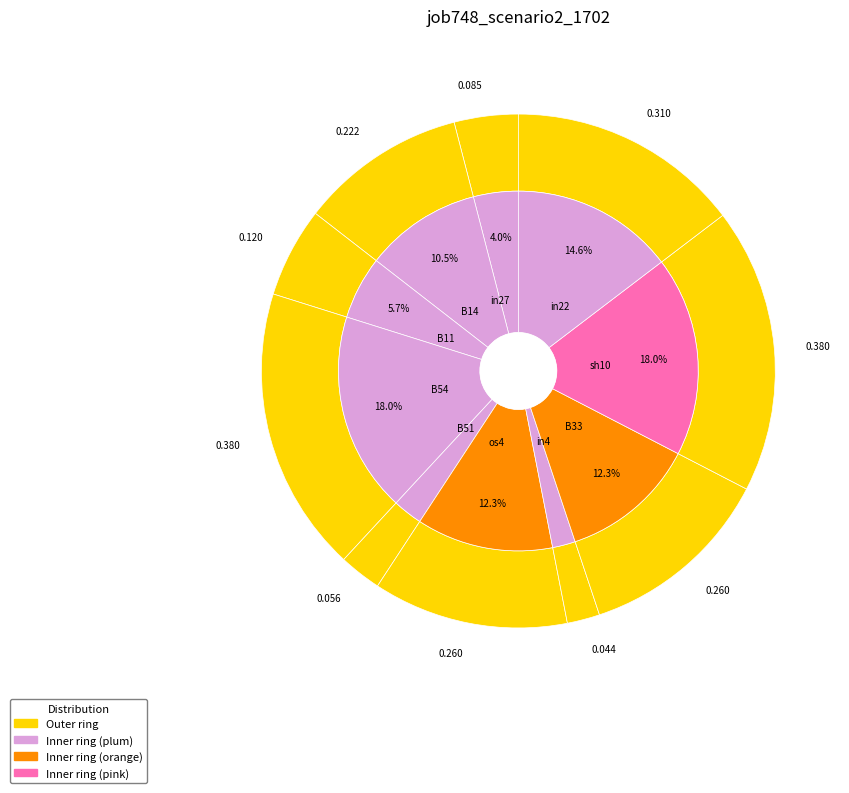

To the nearest percent, what portion does in27 represent?

4%